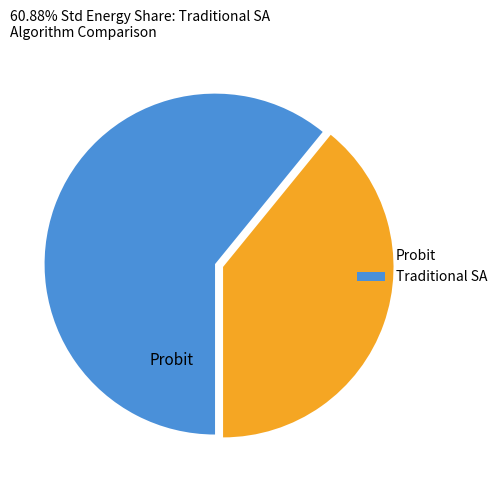

To the nearest percent, what is the difference between the largest and smallest slice percentages?

22%